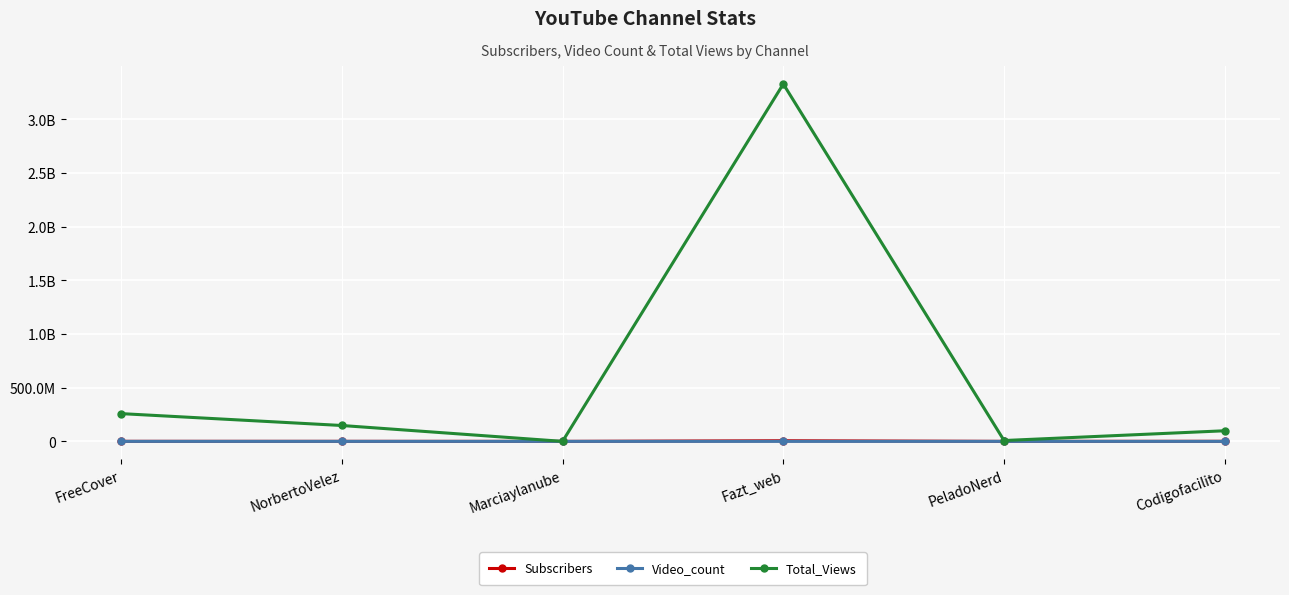

Does the chart have visible grid lines?

Yes